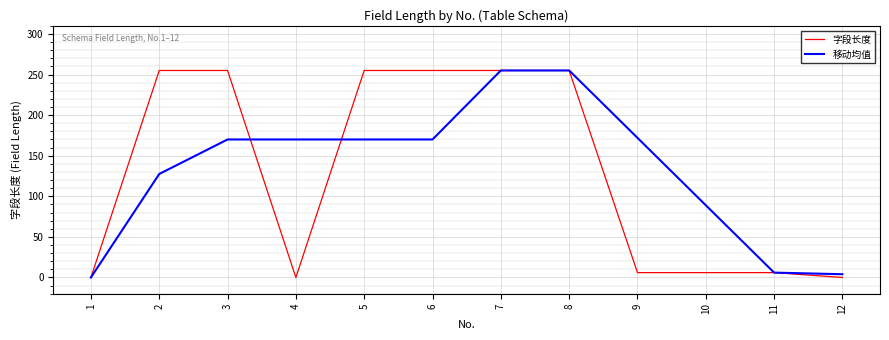

Reading left to right, transcribe all the data shown in this chart.

字段长度: 1=0.0	2=255.0	3=255.0	4=0.0	5=255.0	6=255.0	7=255.0	8=255.0	9=6.0	10=6.0	11=6.0	12=0.0
移动均值: 1=0.0	2=127.5	3=170.0	4=170.0	5=170.0	6=170.0	7=255.0	8=255.0	9=172.0	10=89.0	11=6.0	12=4.0